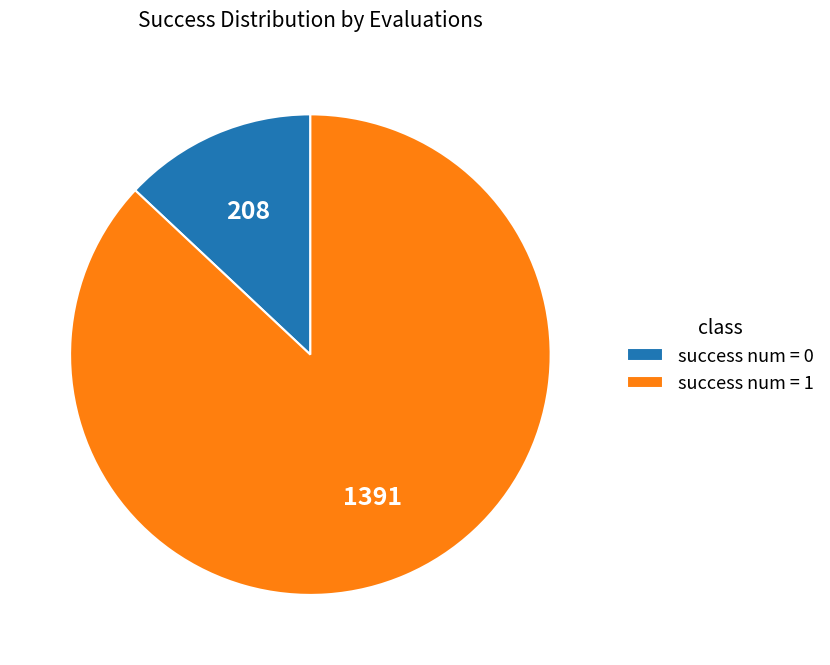

How many slices are in this pie chart?

2